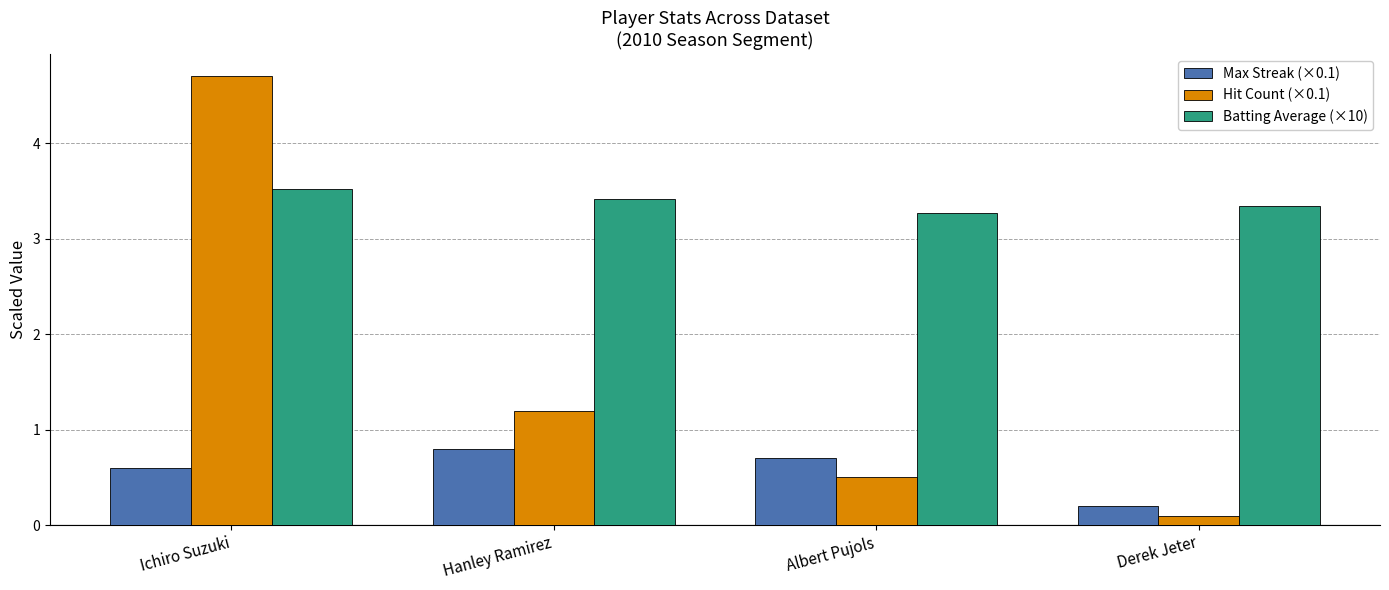

At which label is Hit Count (×0.1) closest to 2?

Hanley Ramirez